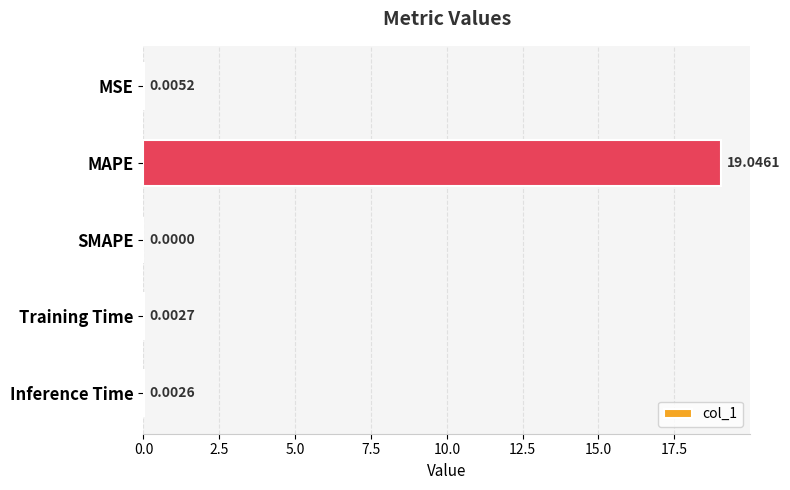

Where is the data nearest to the value 9?

MSE